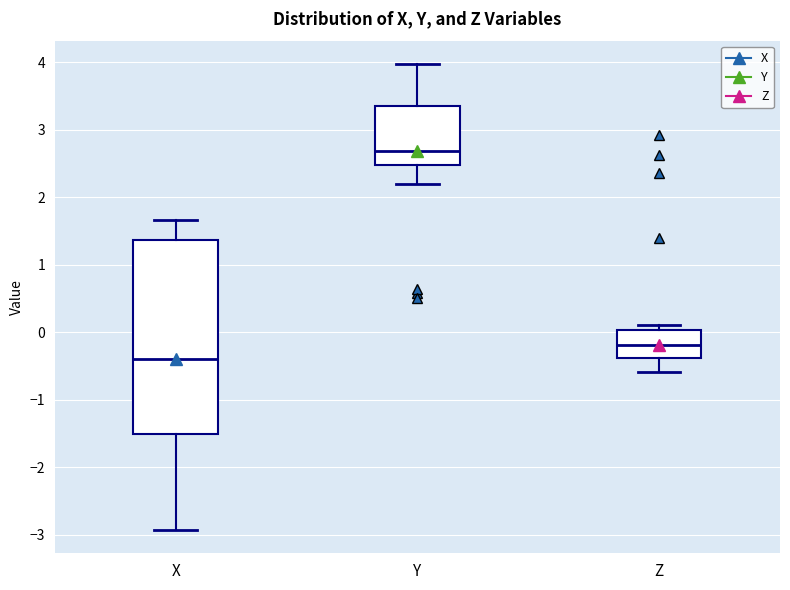

Reading left to right, transcribe this box plot: for each box, give where its median line is, the range the box spans, and where its two whiskers end, as read against the y-axis. The values are not printed on the chart, so give them approximately, as read against the axis.

X: median -0.4, box -1.5 to 1.4, whiskers -2.9 to 1.7
Y: median 2.7, box 2.5 to 3.4, whiskers 2.2 to 4.0
Z: median -0.2, box -0.4 to 0.0, whiskers -0.6 to 0.1